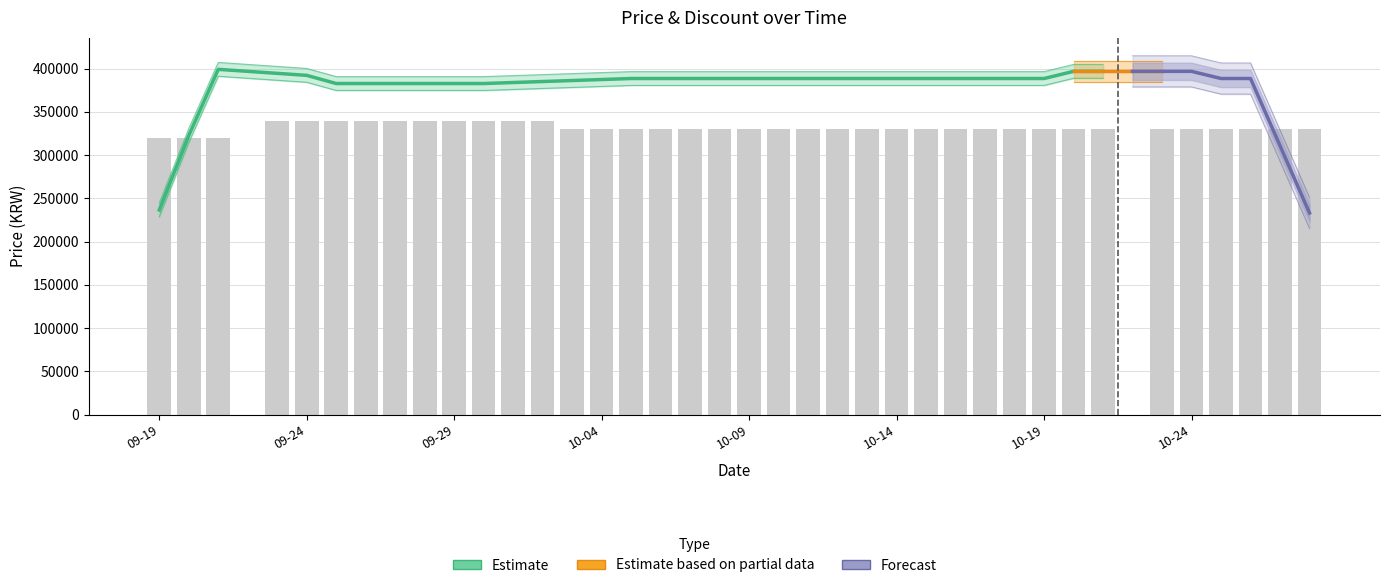

What is the change in value from 2023-09-28 to 2023-10-08?

-10000